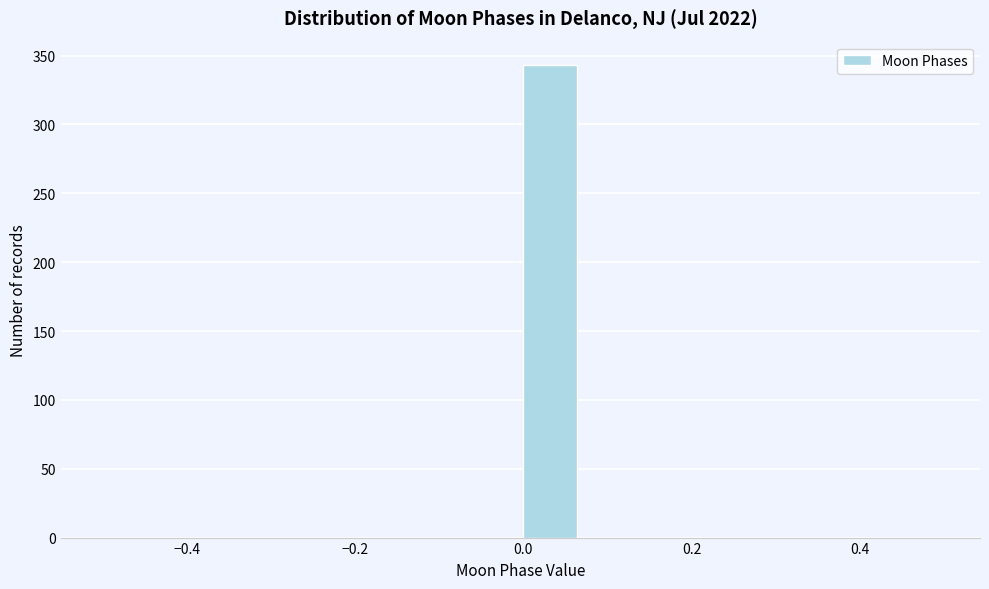

Read against the x-axis, roughly where is the centre of the tallest bar?

0.04